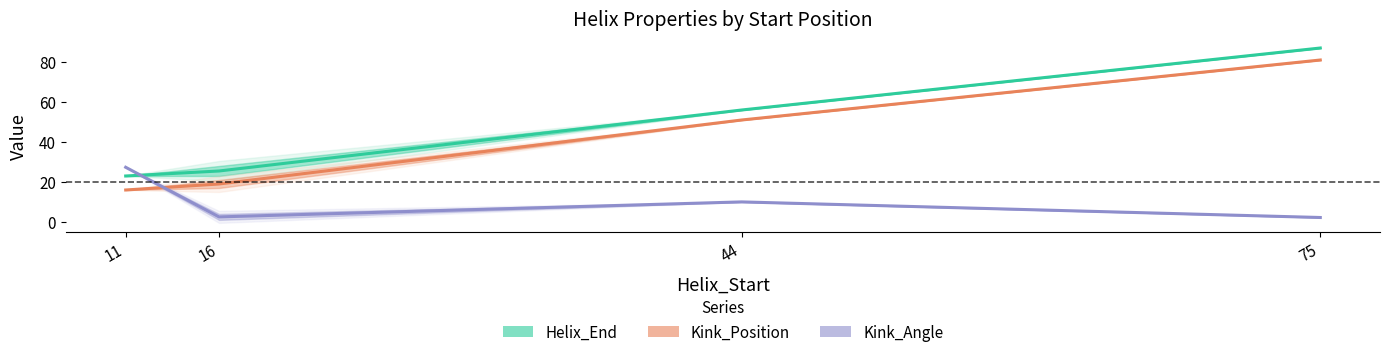

Reading left to right, what are all the values shown in this chart?

Helix_End: 23.0	25.5	56.0	87.0
Kink_Position: 16.0	19.0	51.0	81.0
Kink_Angle: 27.4	2.5	10.0	2.2